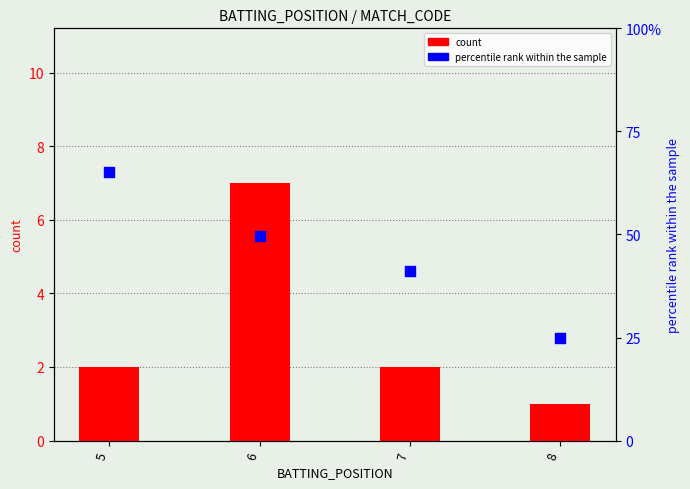

What is the total value across all series at 6?

56.6